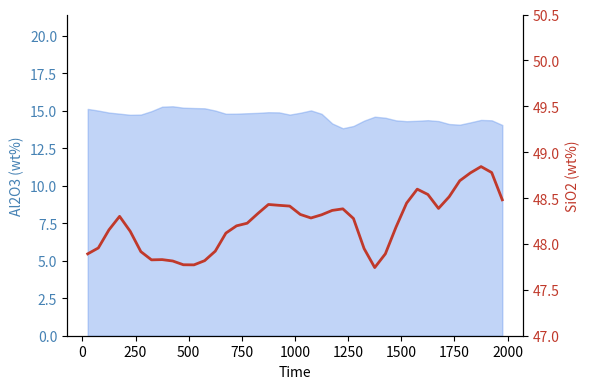

How many data points are less than 48?

13